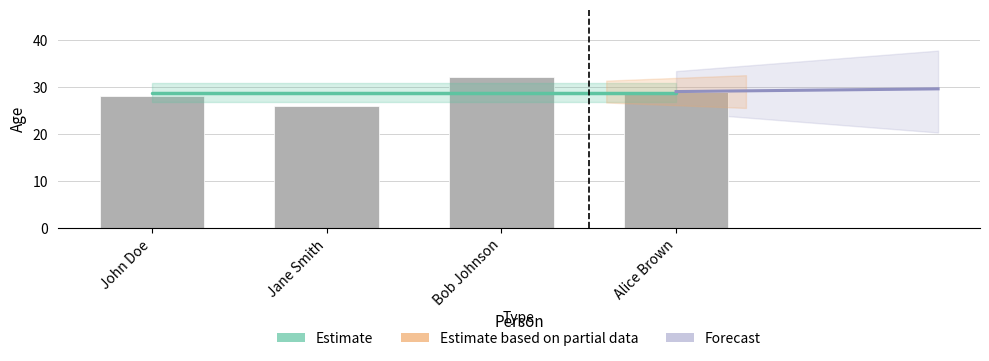

How many values in the age series are below 29?

2